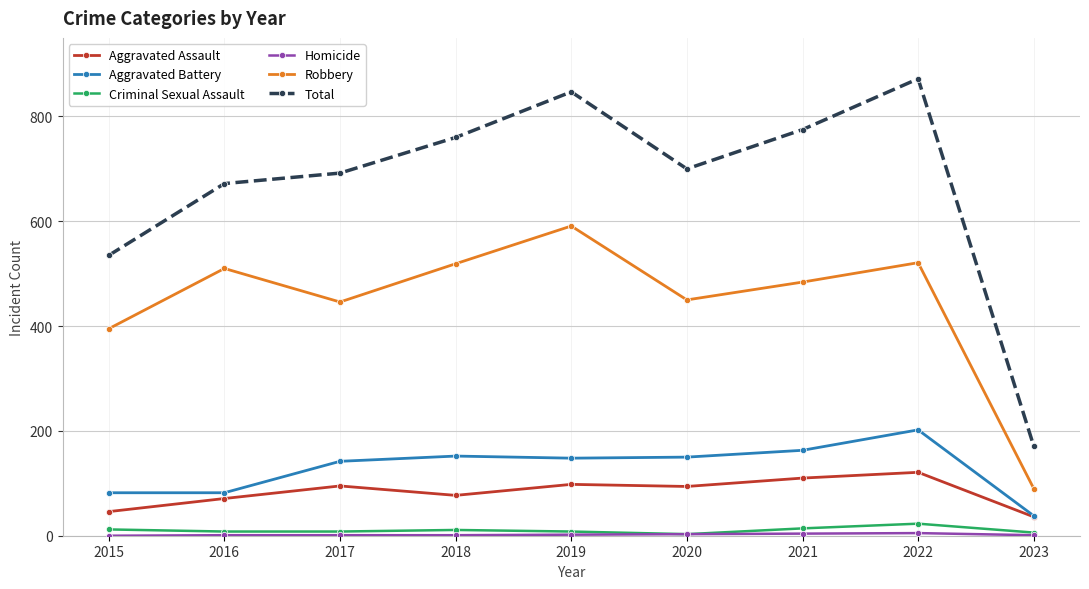

What is the difference between the highest and lowest values at 2015?

535